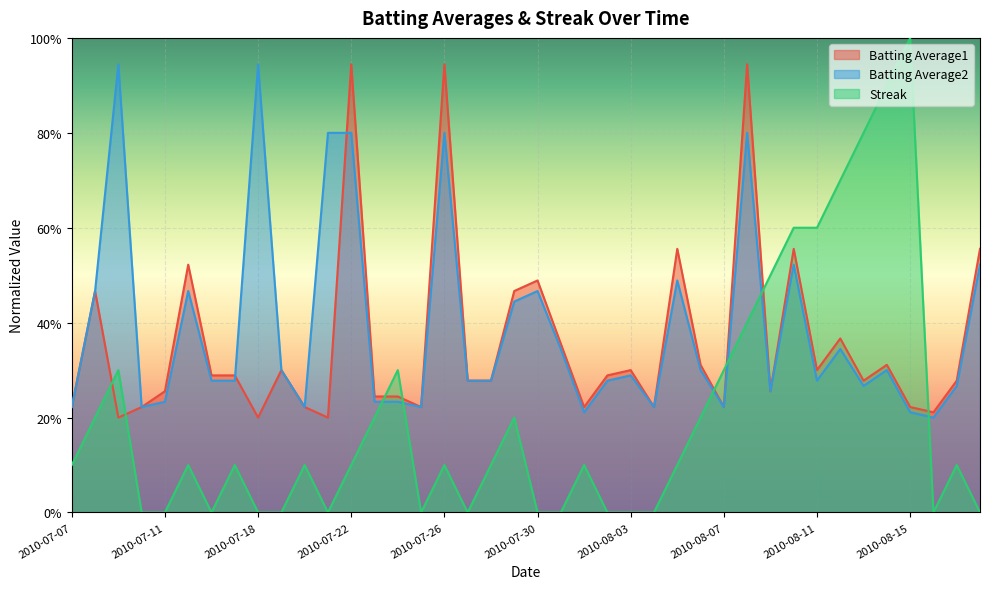

At which category does the chart reach its peak across all series?

2010-08-15